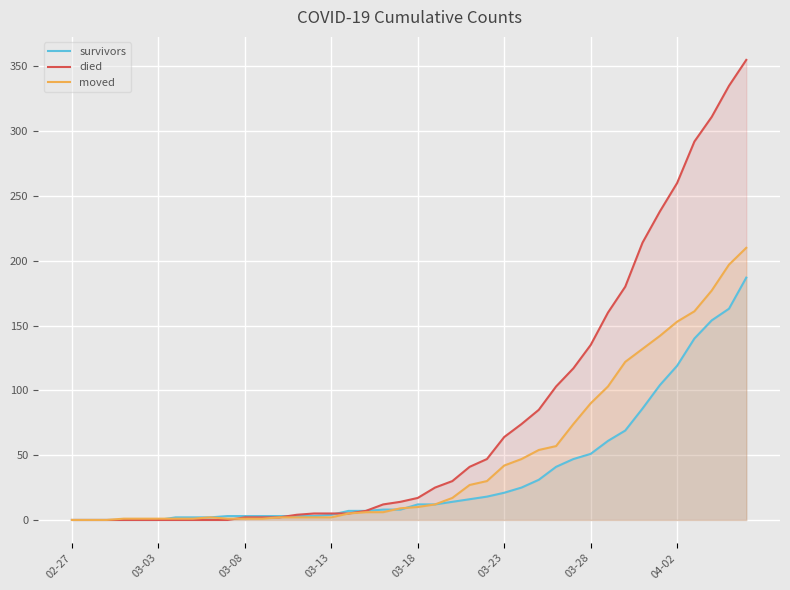

Rank the series by their average value, from highest to lowest.

died, moved, survivors